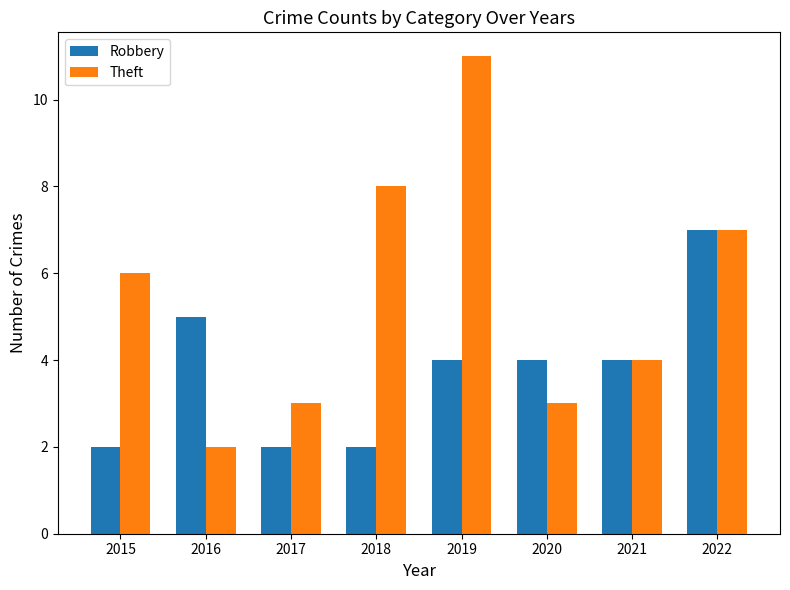

Is it true that Theft equals 1 at 2021?

False